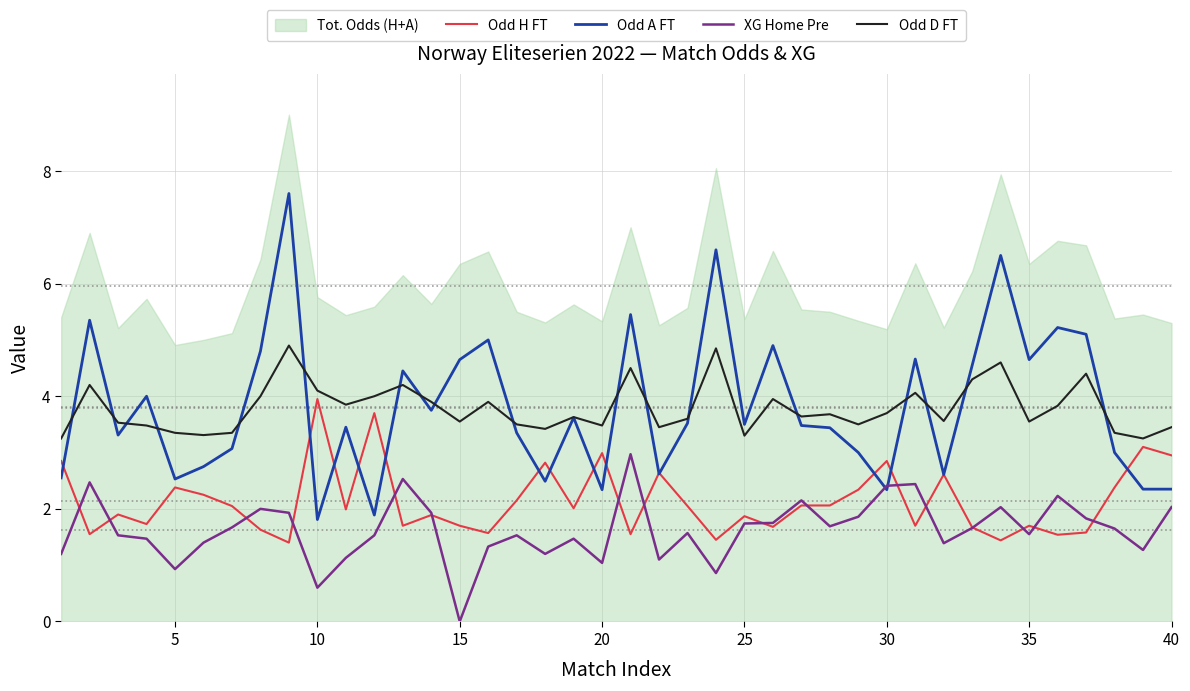

What is the maximum value for Odd A FT?

7.6